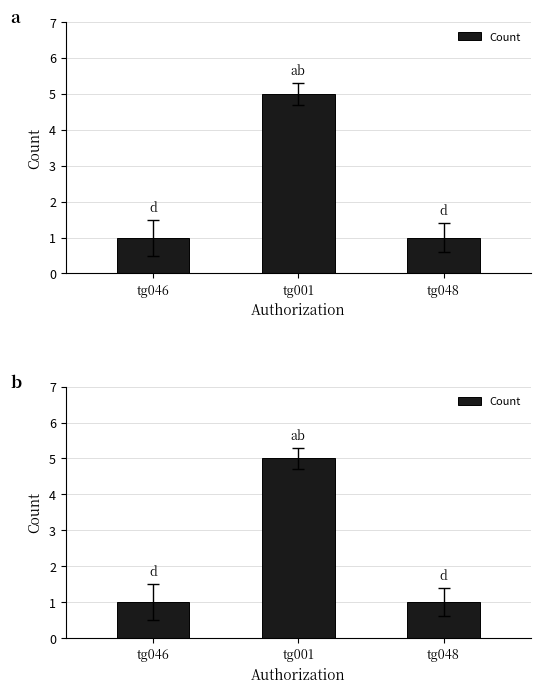

What is the change in value from tg001 to tg048?

-4